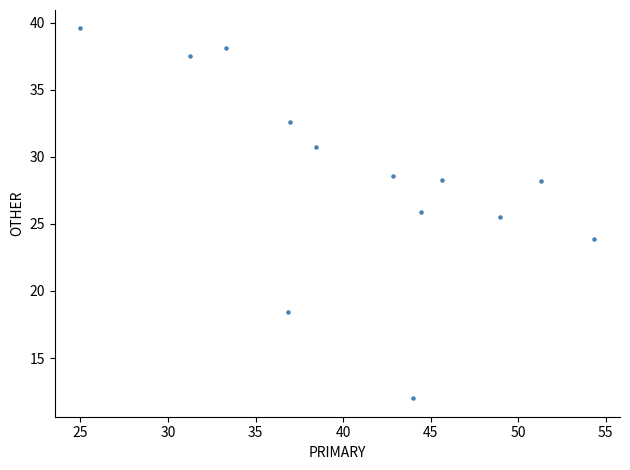

What is the range of Y values (max minus min)?

27.6